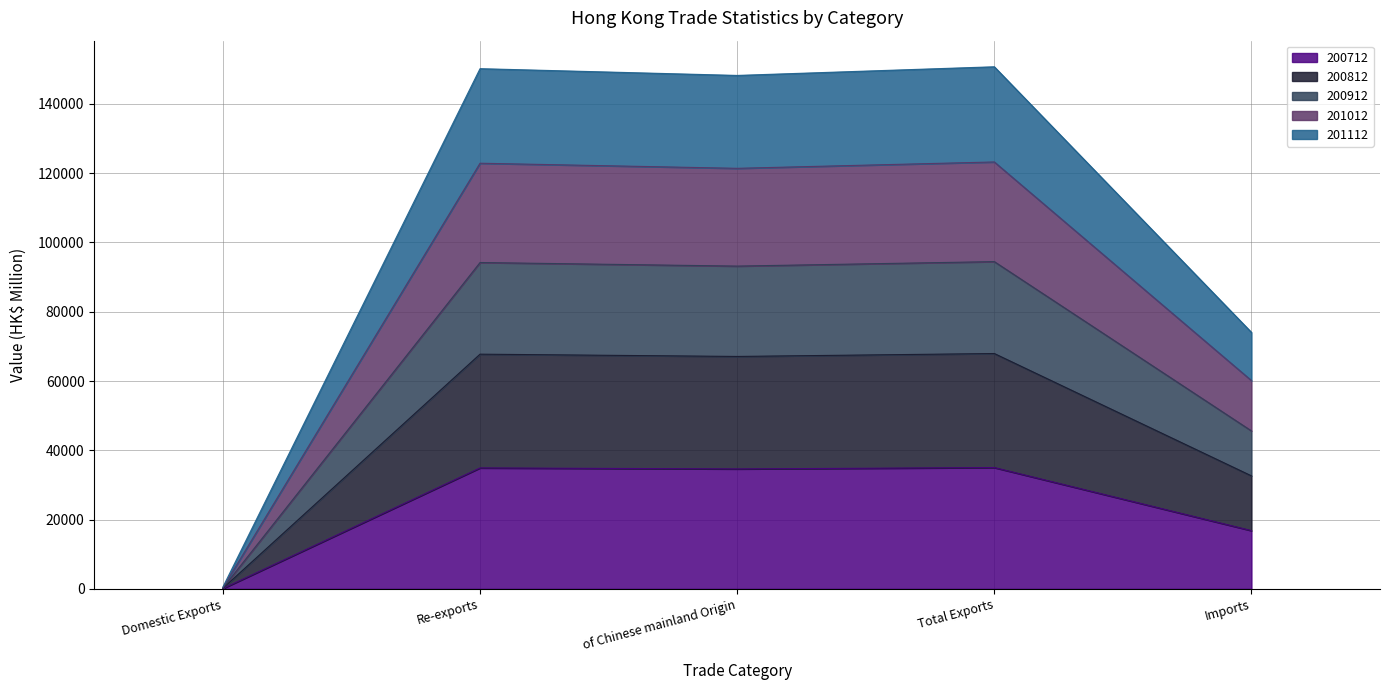

What is the average value of the 200712 series?

24297.7